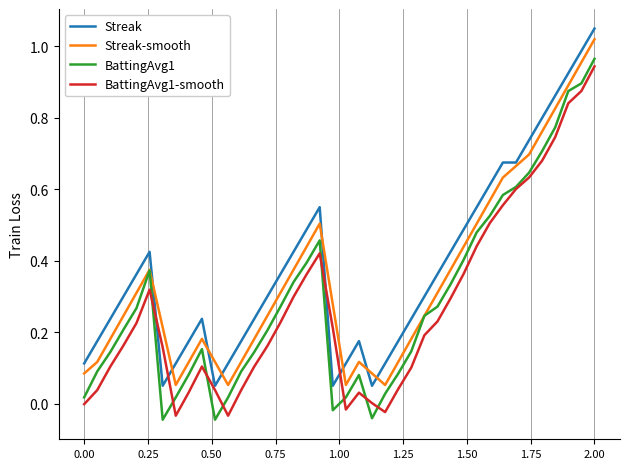

True or false: Streak and BattingAvg1 intersect in this chart.

False